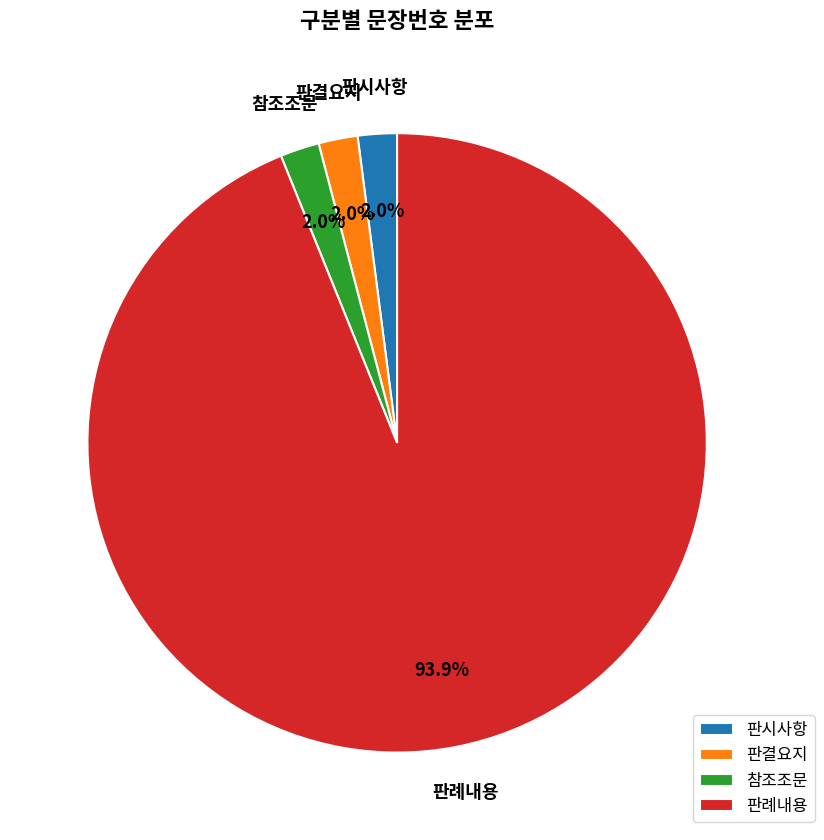

To the nearest percent, what percentage of the pie is 판시사항?

2%